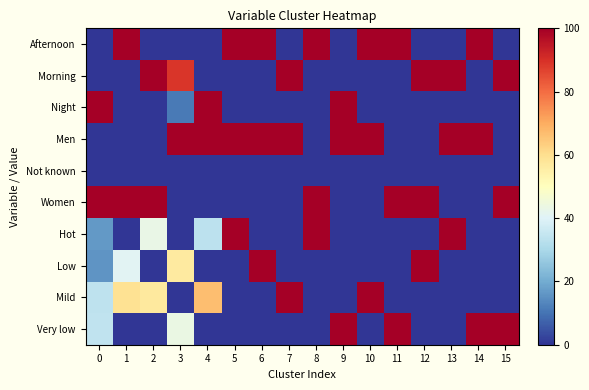

How many data points does each series have?

16